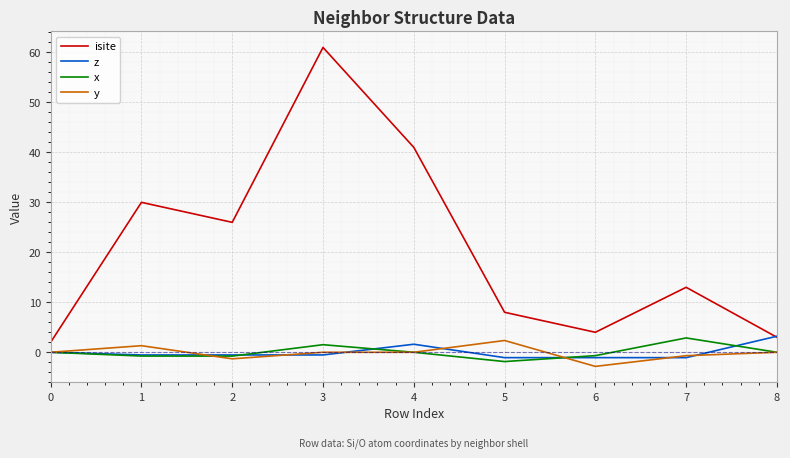

At which label does isite reach its peak?

3